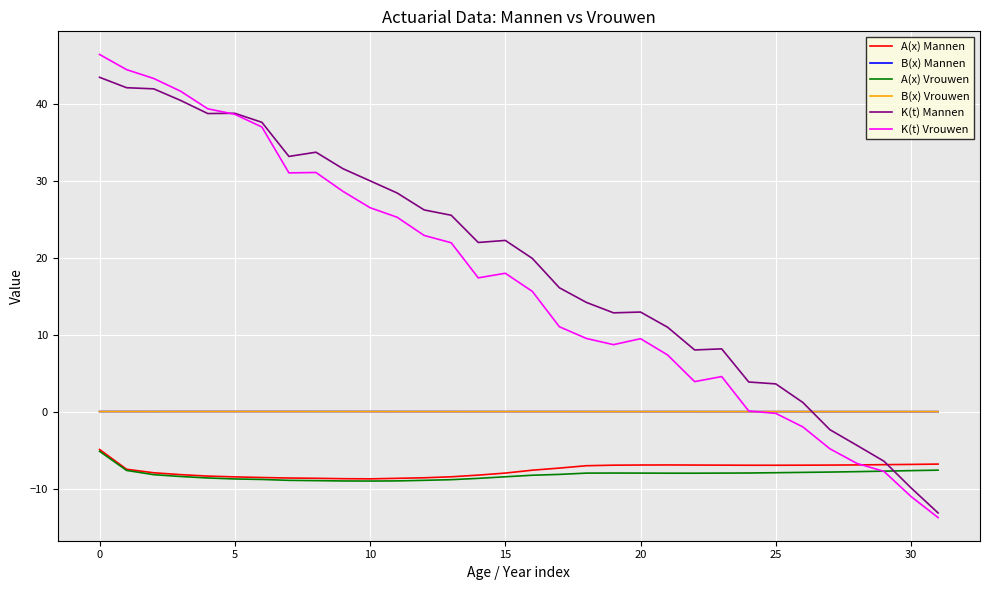

True or false: A(x) Mannen and B(x) Vrouwen cross at least once.

False